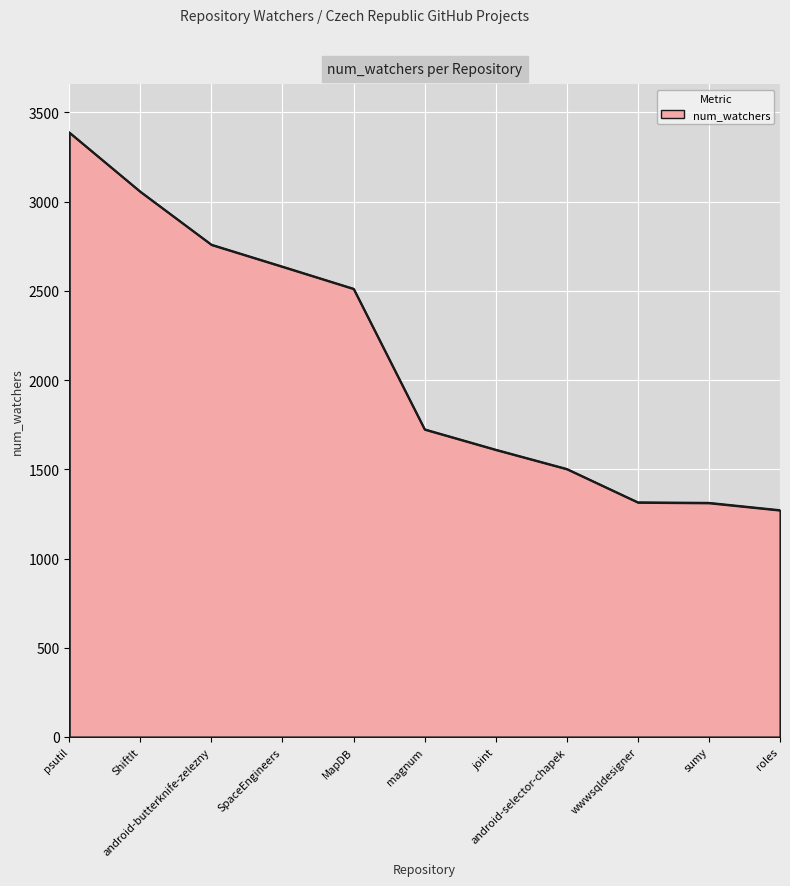

What is the sum of all values?

23085